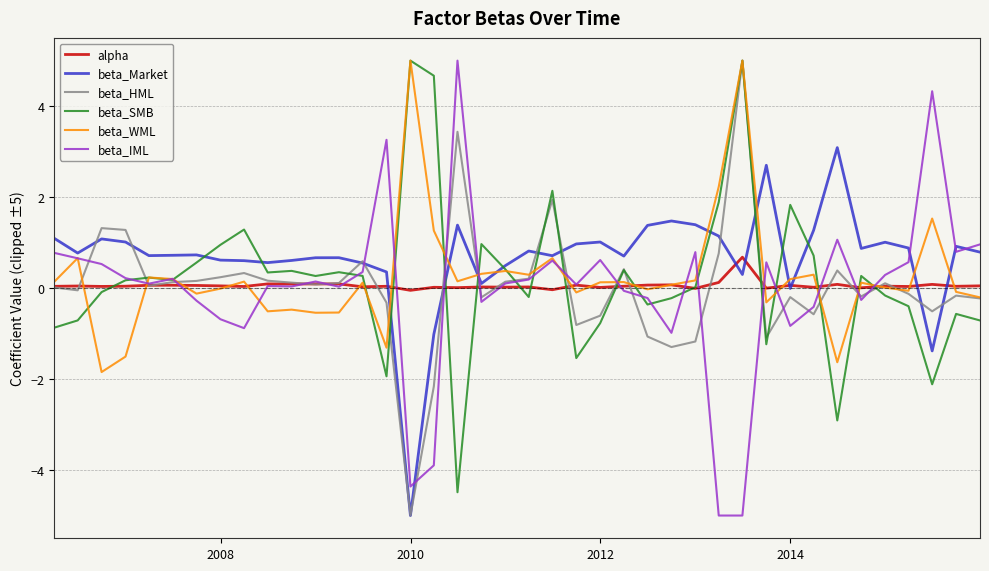

What is the highest value of the beta_WML series?

5.0